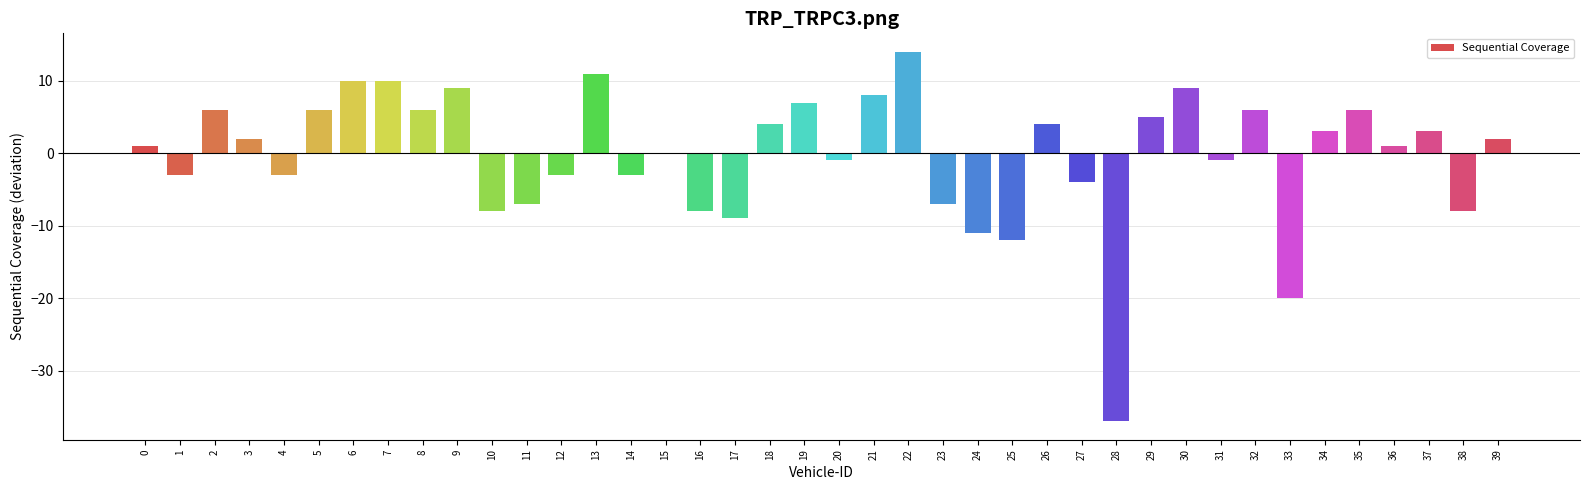

The chart shows a value of -5 at 25. True or false?

False